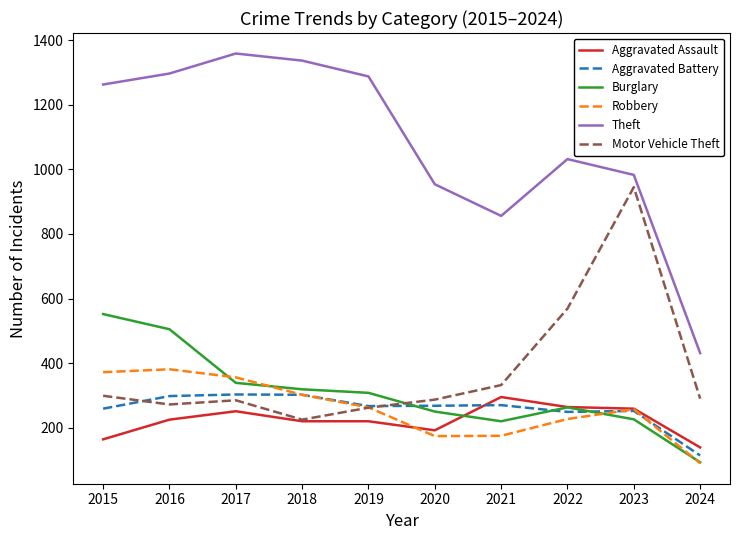

What is the difference between the second highest and minimum values in the Aggravated Battery series?

188